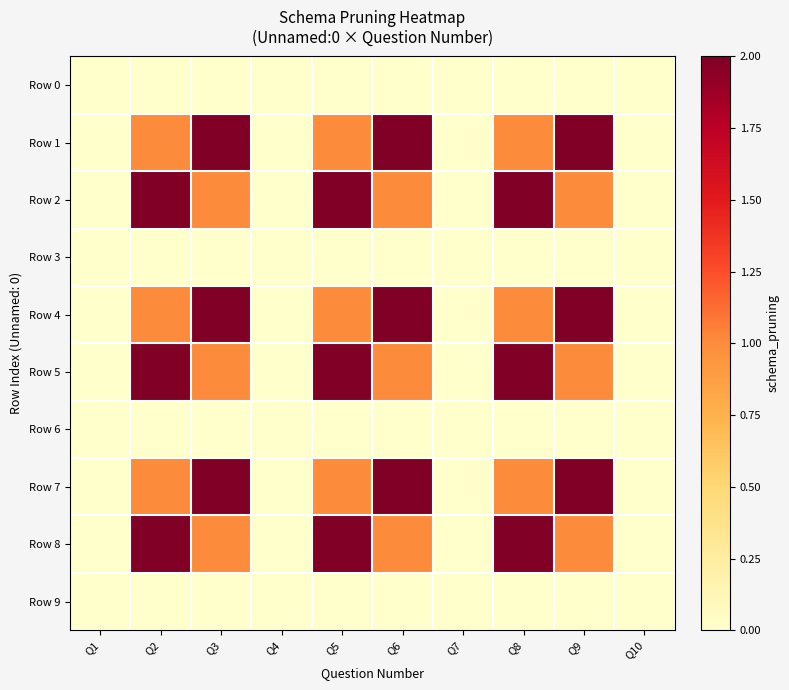

Rank the series at Q4 from highest to lowest value.

Row 0, Row 1, Row 2, Row 3, Row 4, Row 5, Row 6, Row 7, Row 8, Row 9